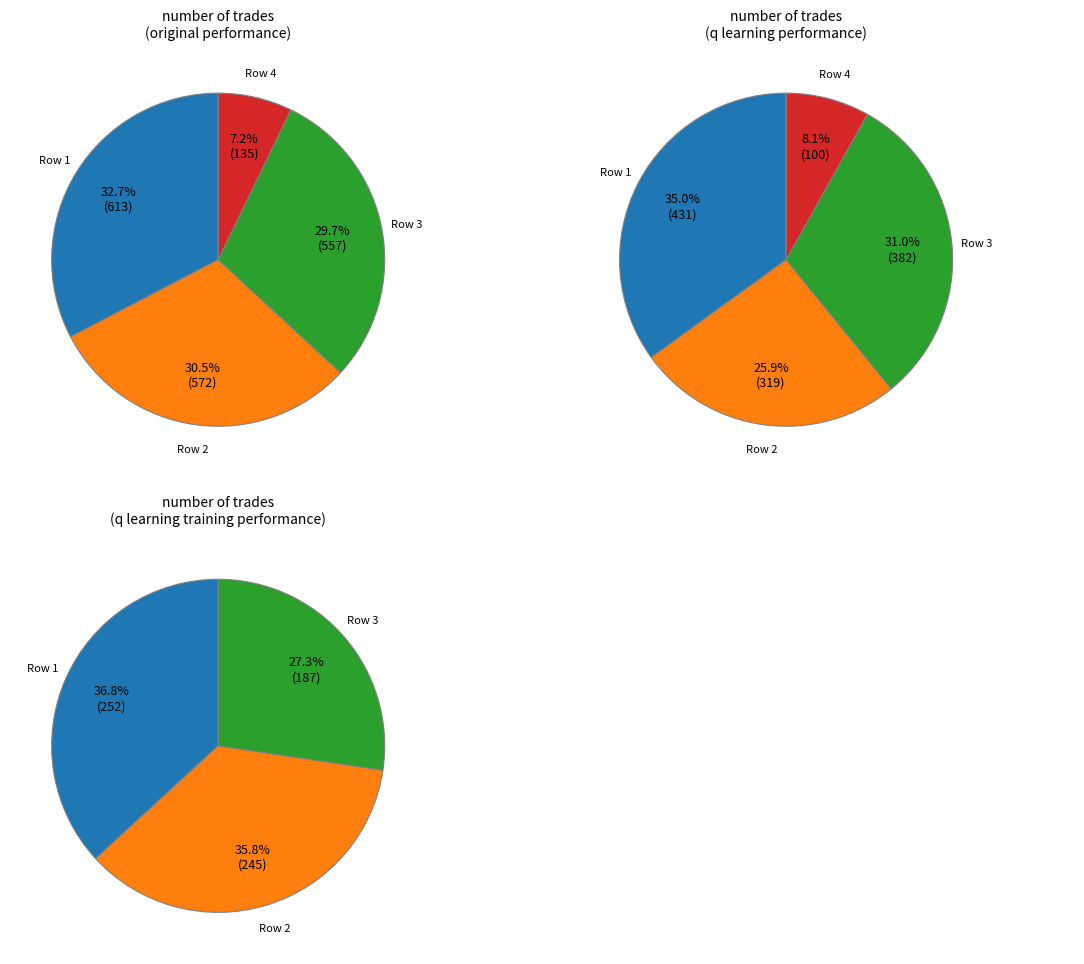

Which slice is the smallest?

135